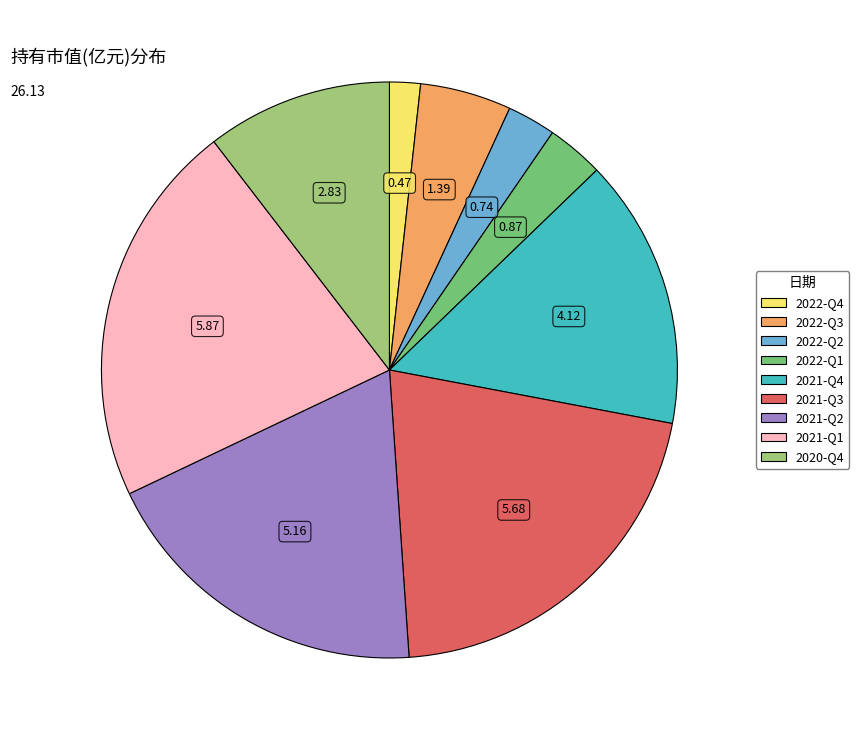

Do 2021-Q1 and 2022-Q1 together represent more than half of the pie?

No